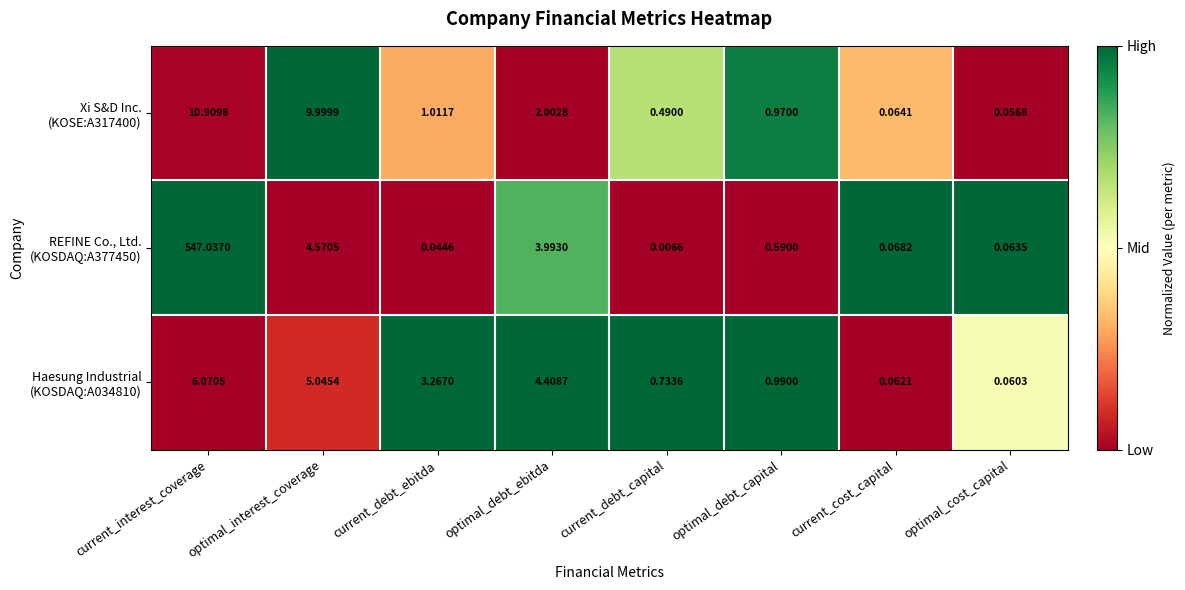

At which category is the sum across all series the highest?

current_interest_coverage